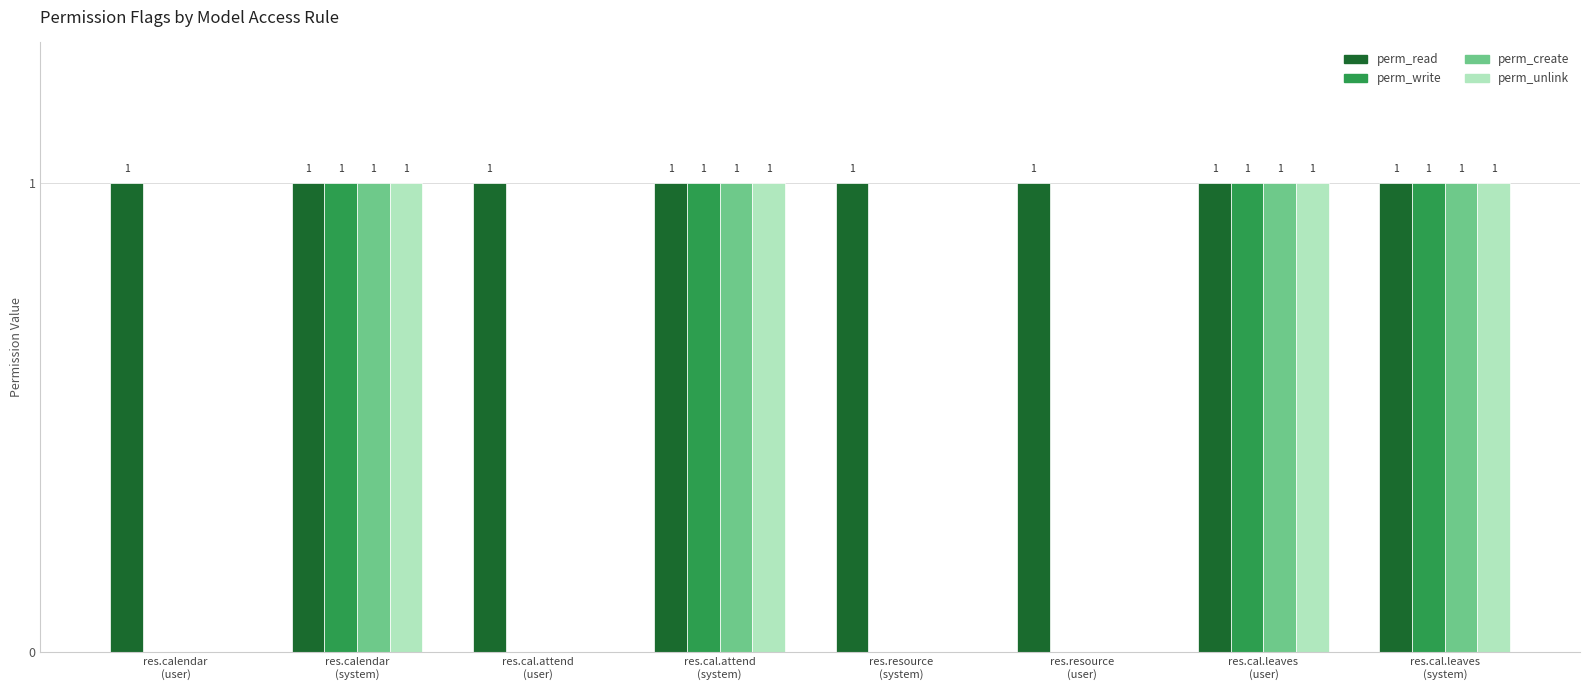

What is the sum of all perm_read values?

8